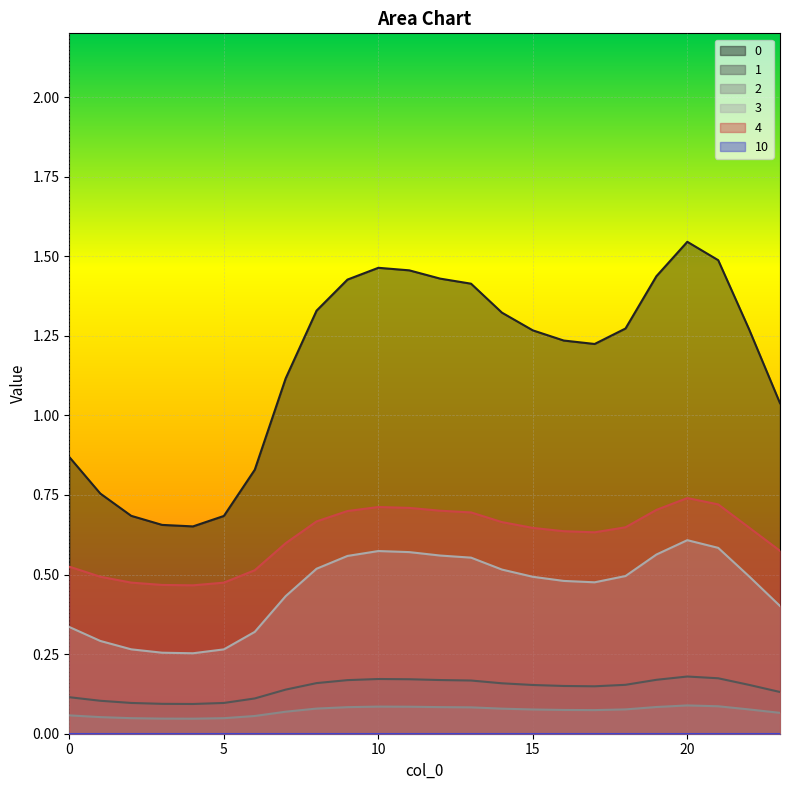

Which category has the highest value across all series?

20